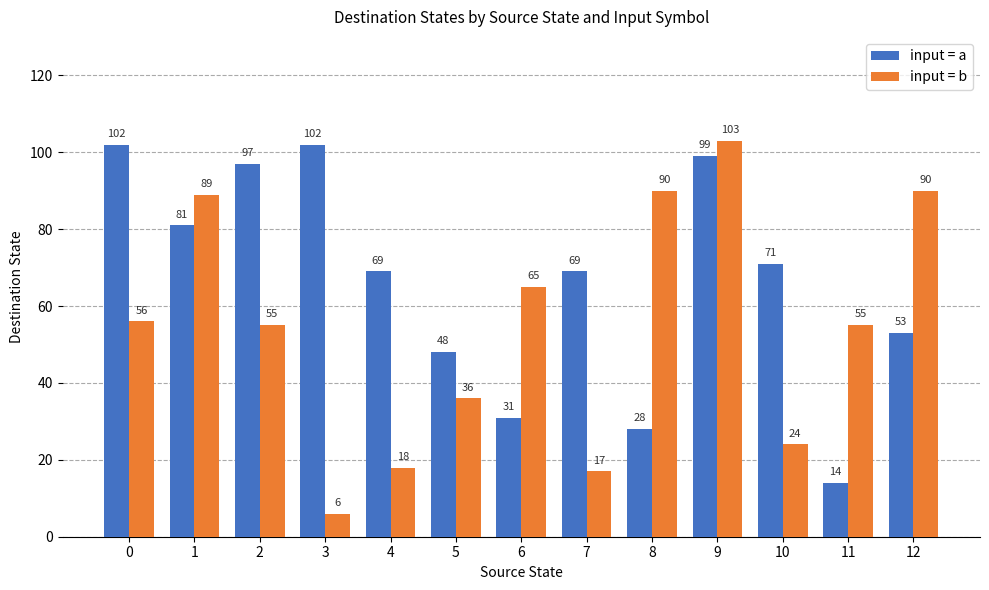

Which series has the largest total across all categories?

input = a